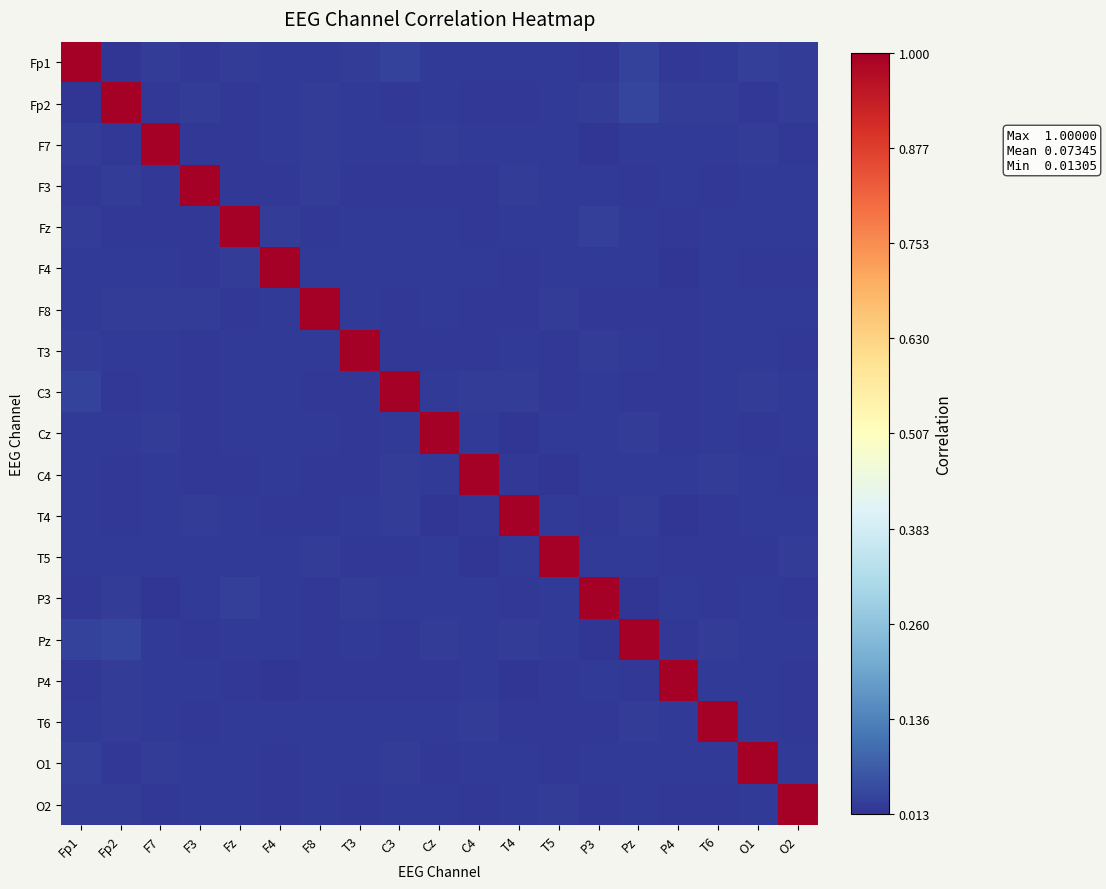

What is the total value across all series at O2?

1.4